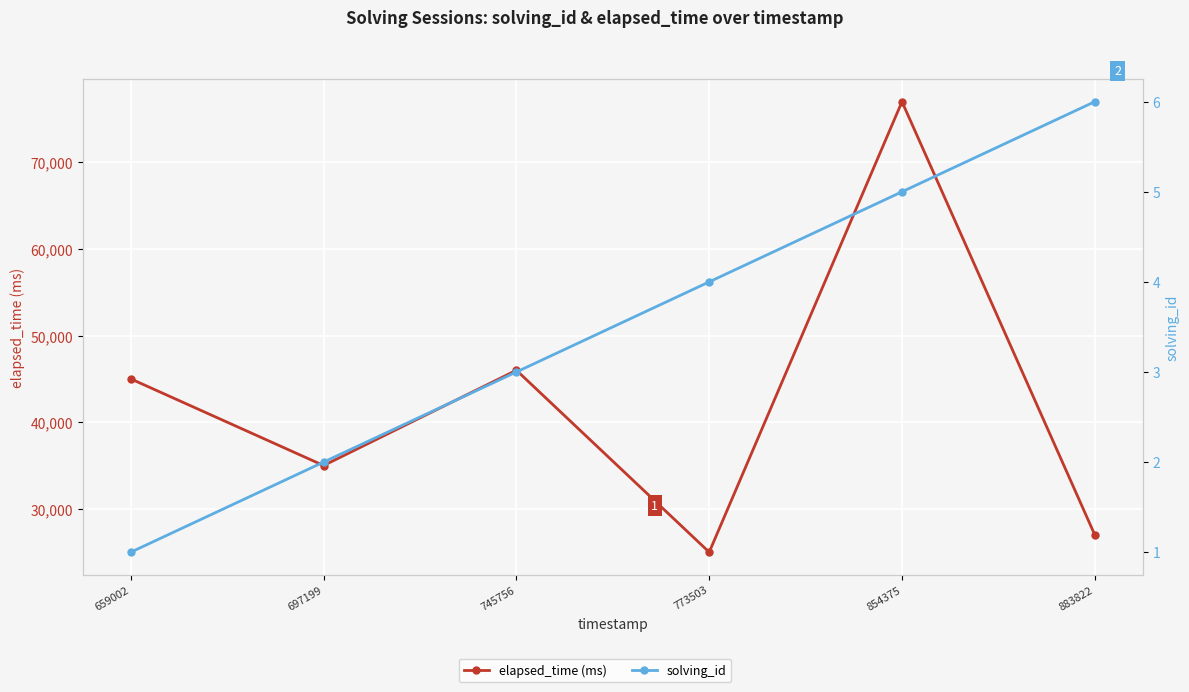

Which series has the largest total across all categories?

elapsed_time (ms)